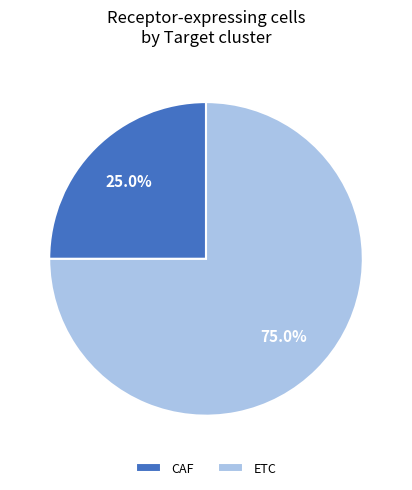

Does ETC represent more than half of the total?

Yes